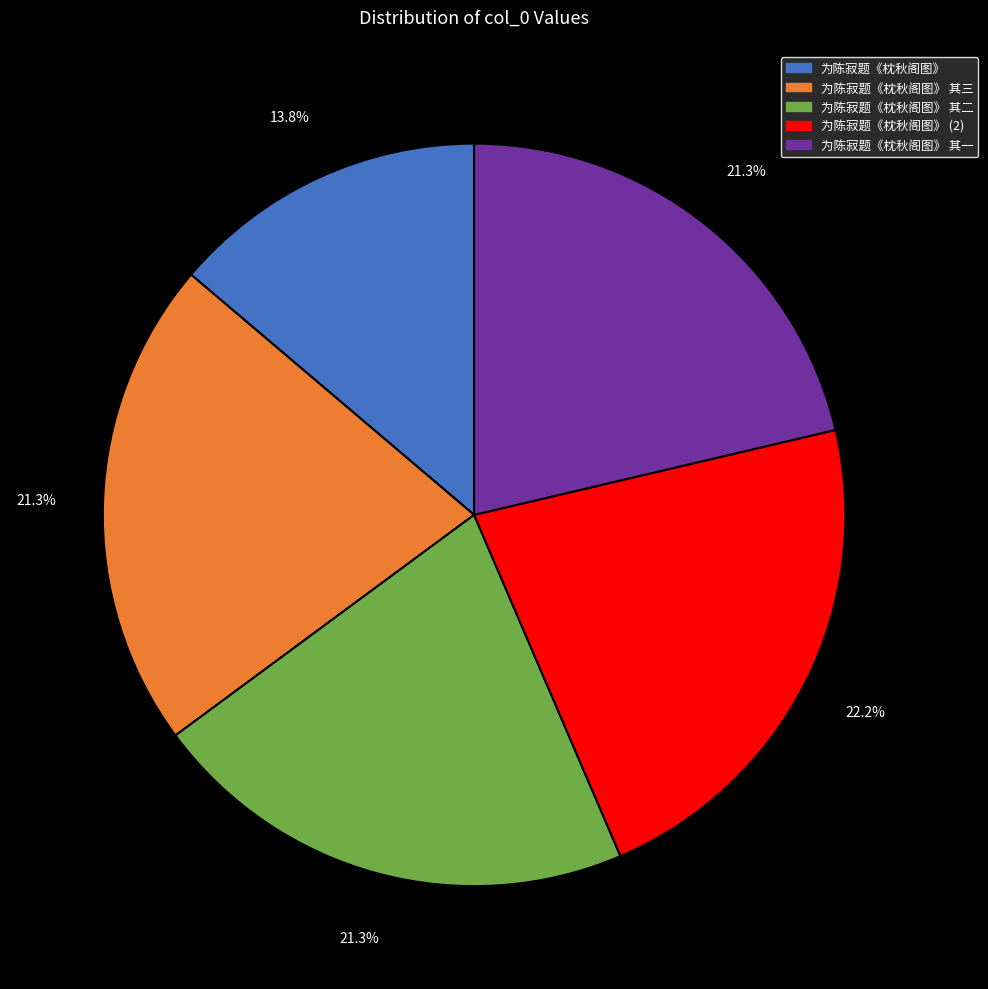

How many segments does this pie chart have?

5